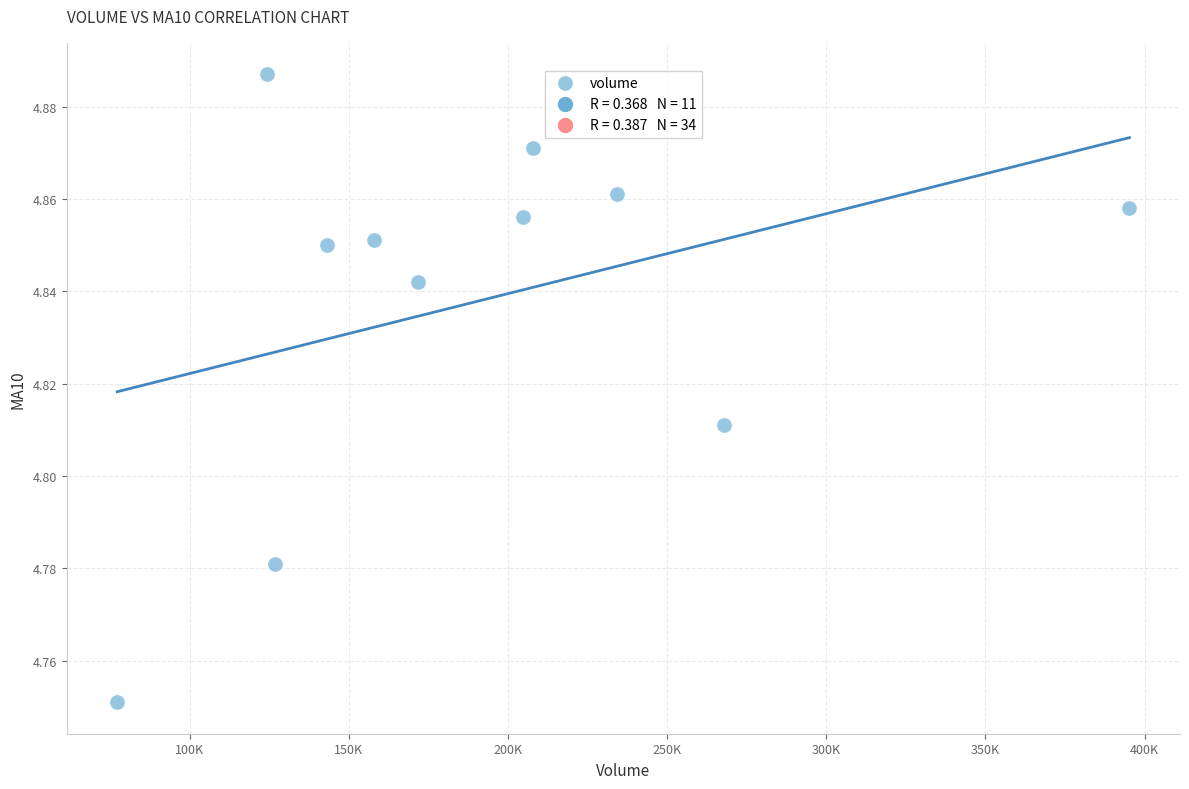

What is the average X value?

191872.5